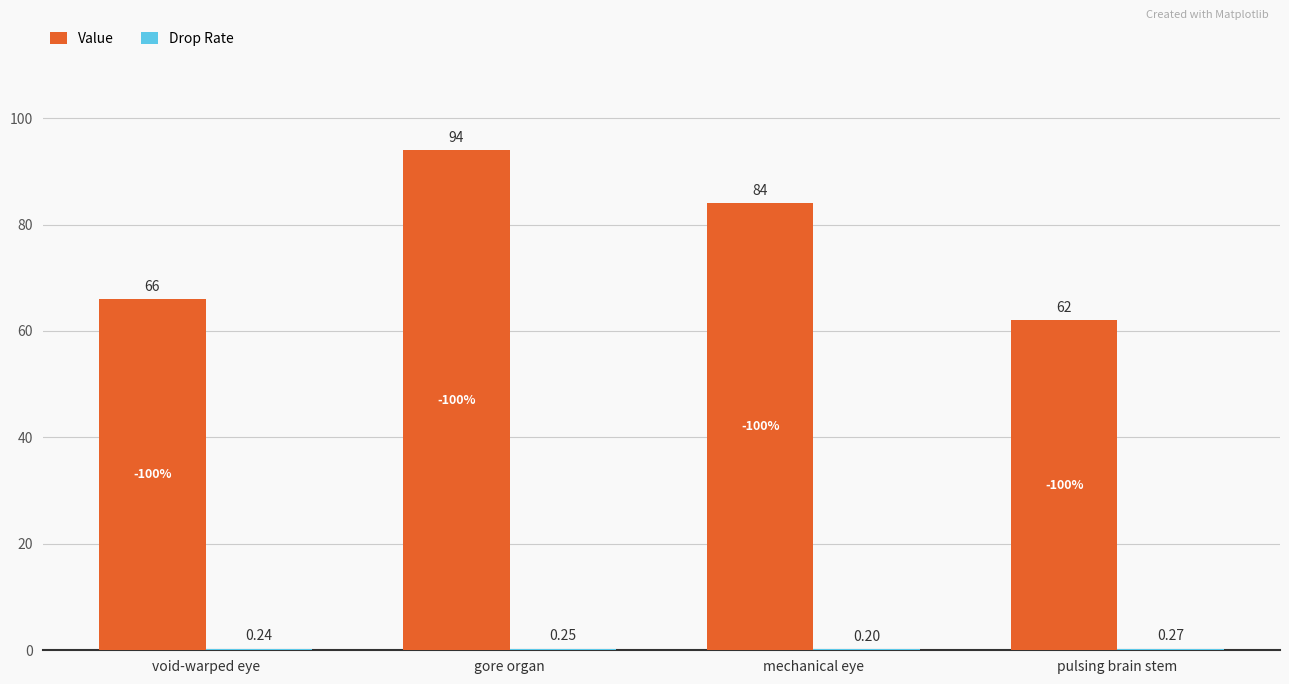

At which category is the sum across all series the highest?

gore organ